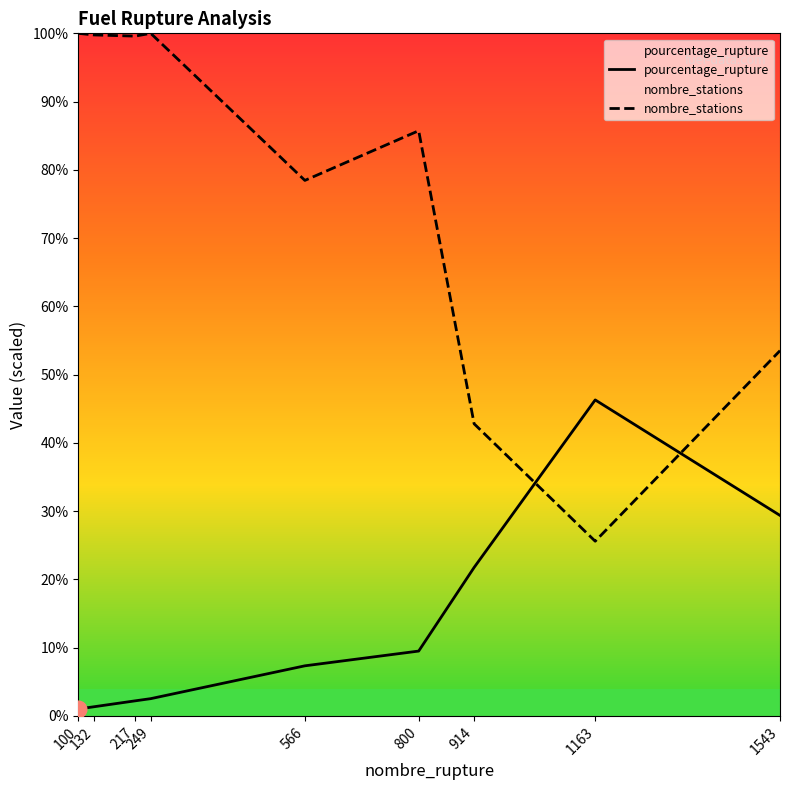

What is the value of the nombre_stations point at the 6th from the left?

85.7